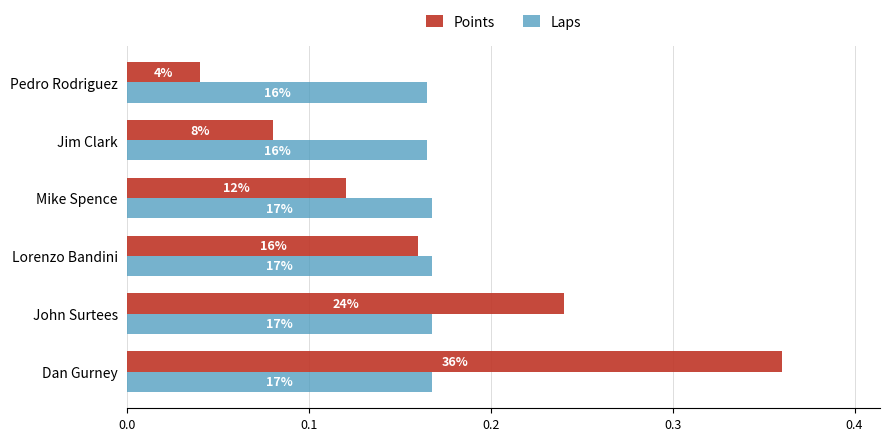

Which series has the largest total across all categories?

Points